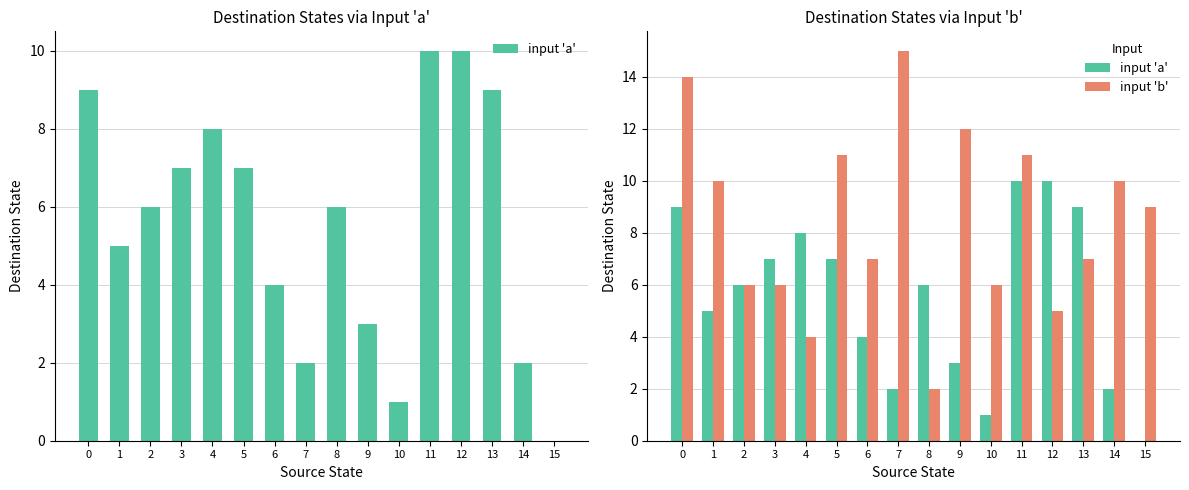

What is the spread (max minus min) of values at 6?

3